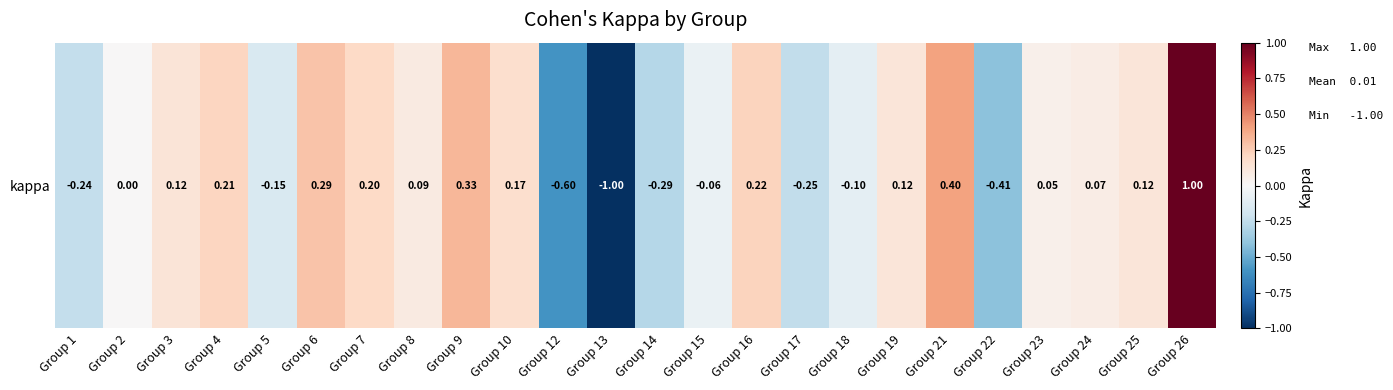

Read the value at Group 24.

0.1